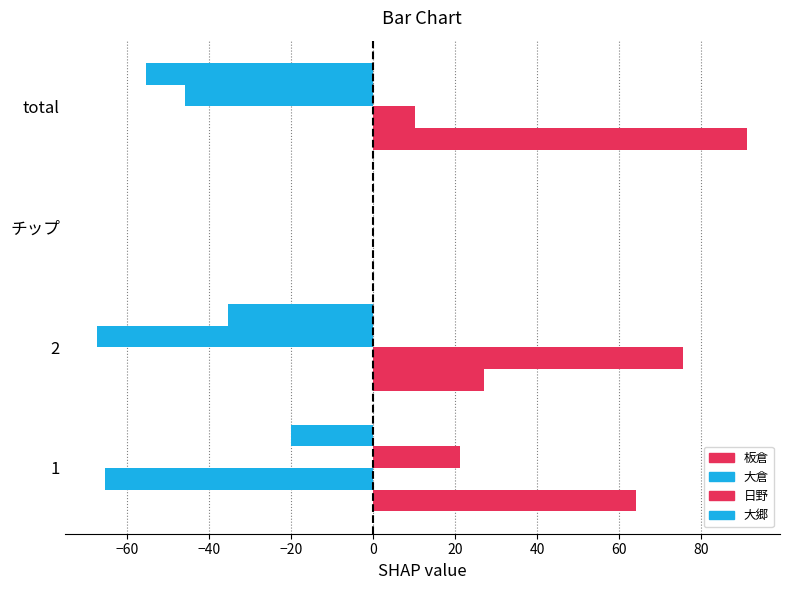

Which series has the largest total across all categories?

板倉